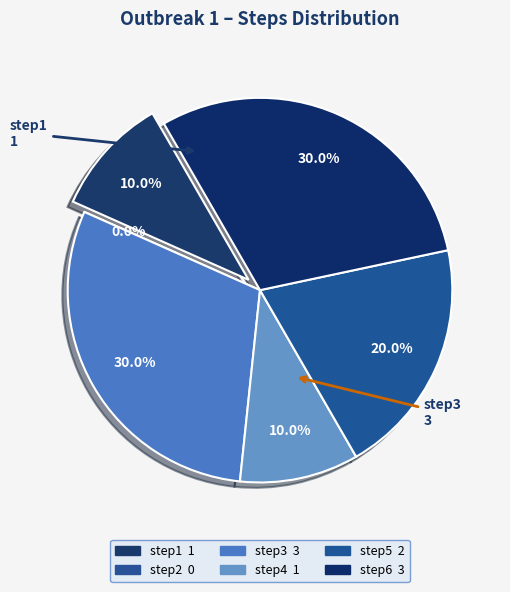

What percentage is the step5 slice, to the nearest percent?

20%